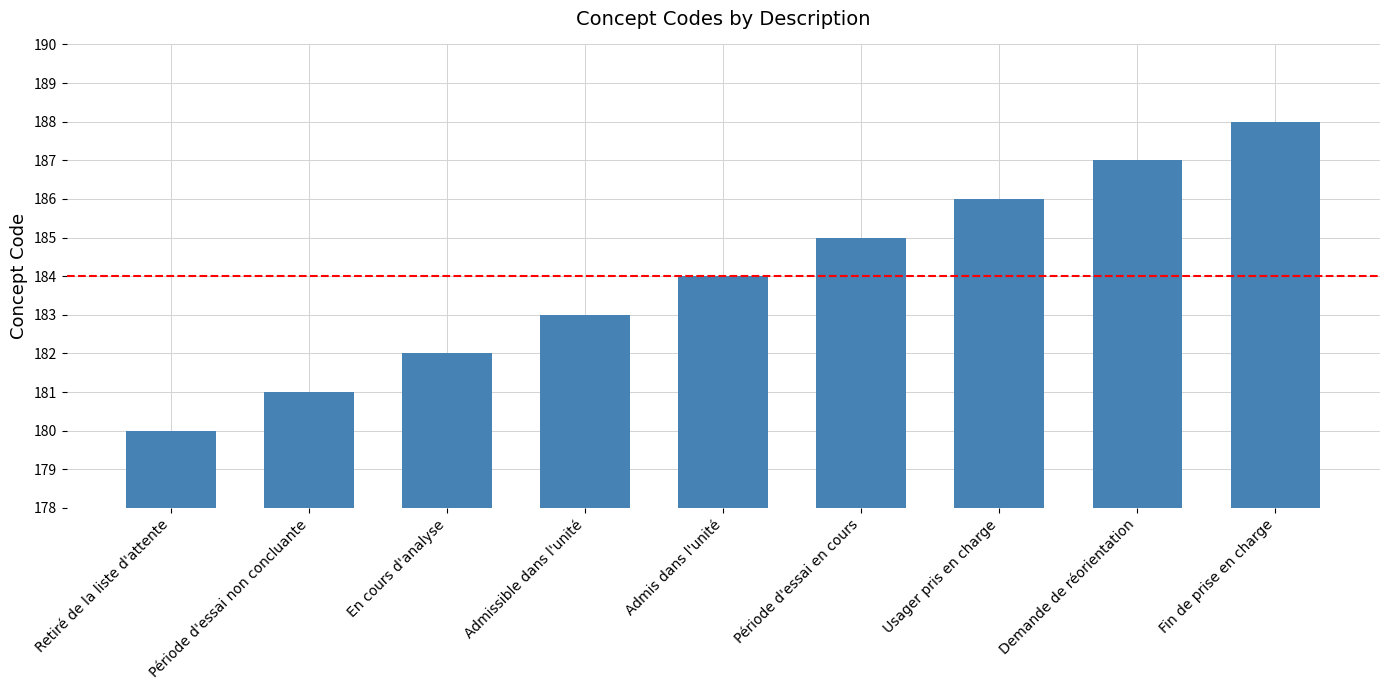

Which category has the highest value across all series?

Fin de prise en charge